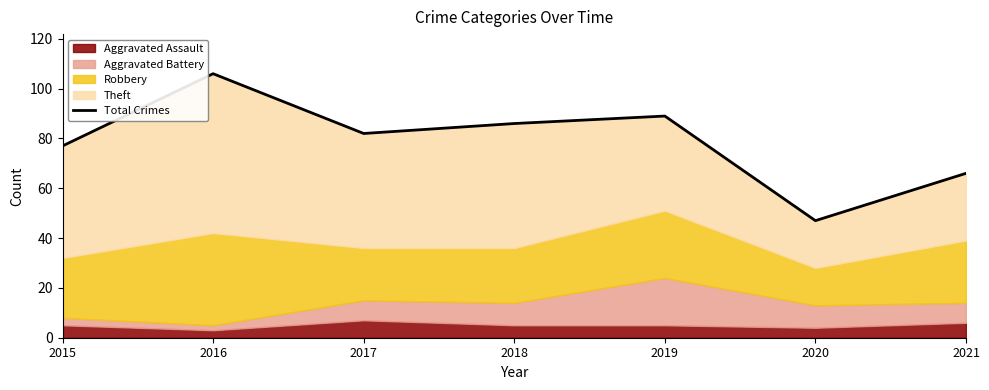

What is the sum of the values at 2019 and 2021?

155